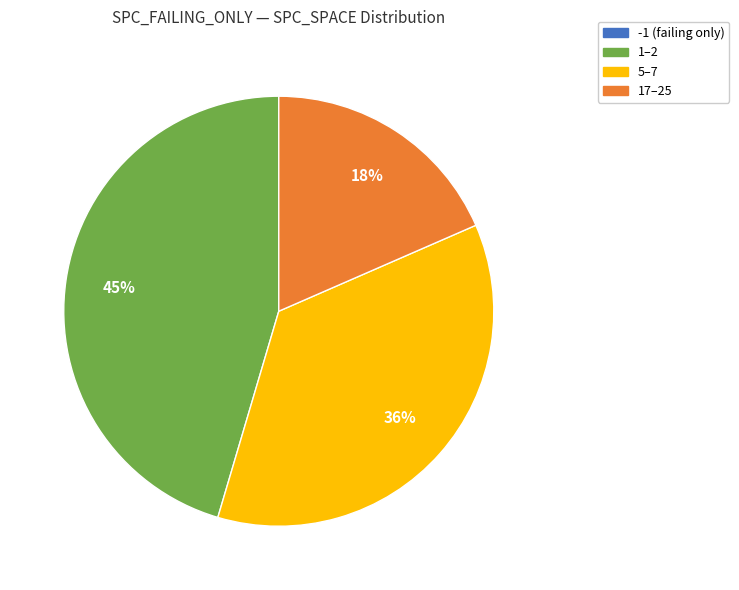

To the nearest percent, what is the average slice percentage?

25%